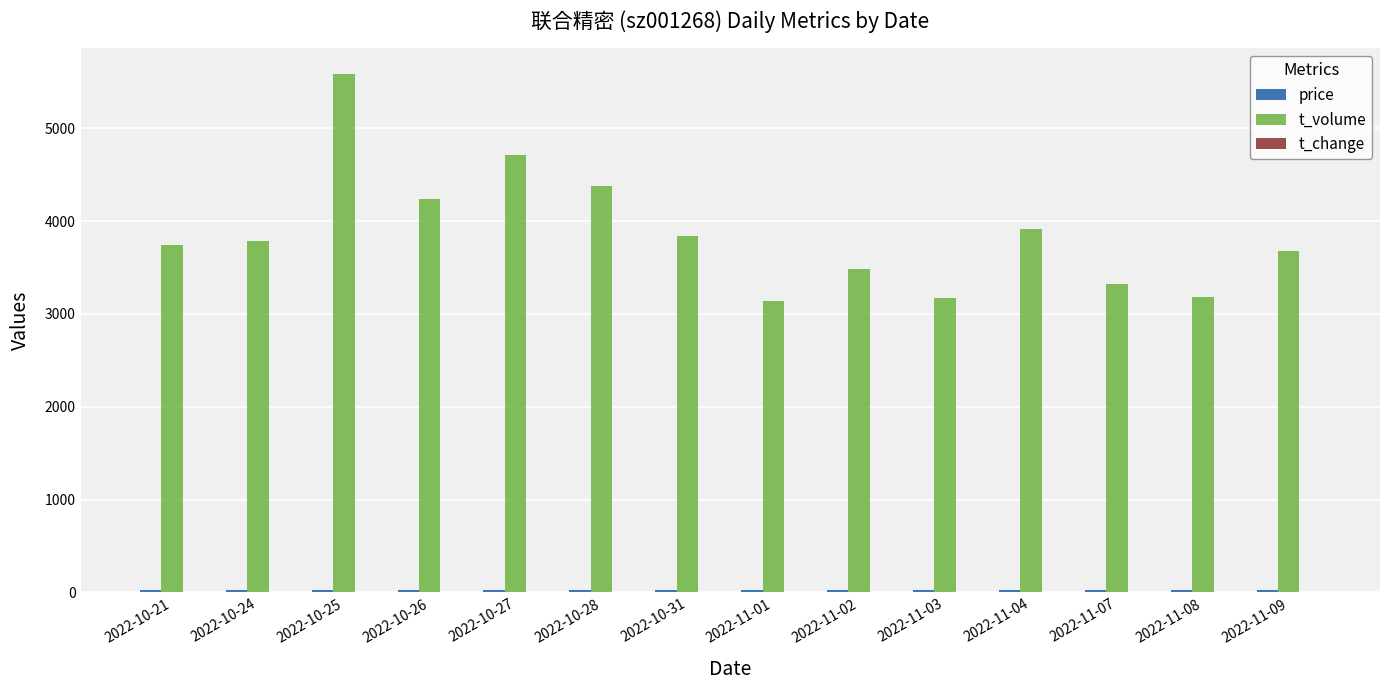

The value of t_volume at 2022-11-04 is 3919.0. True or false?

True